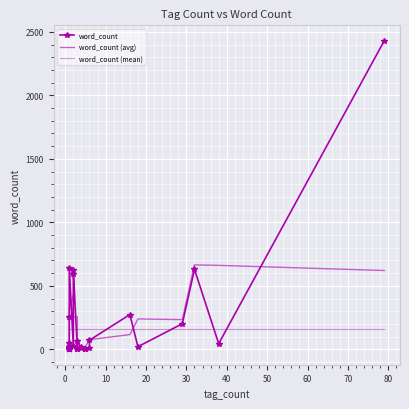

What is the maximum value shown in the chart?

2430.0